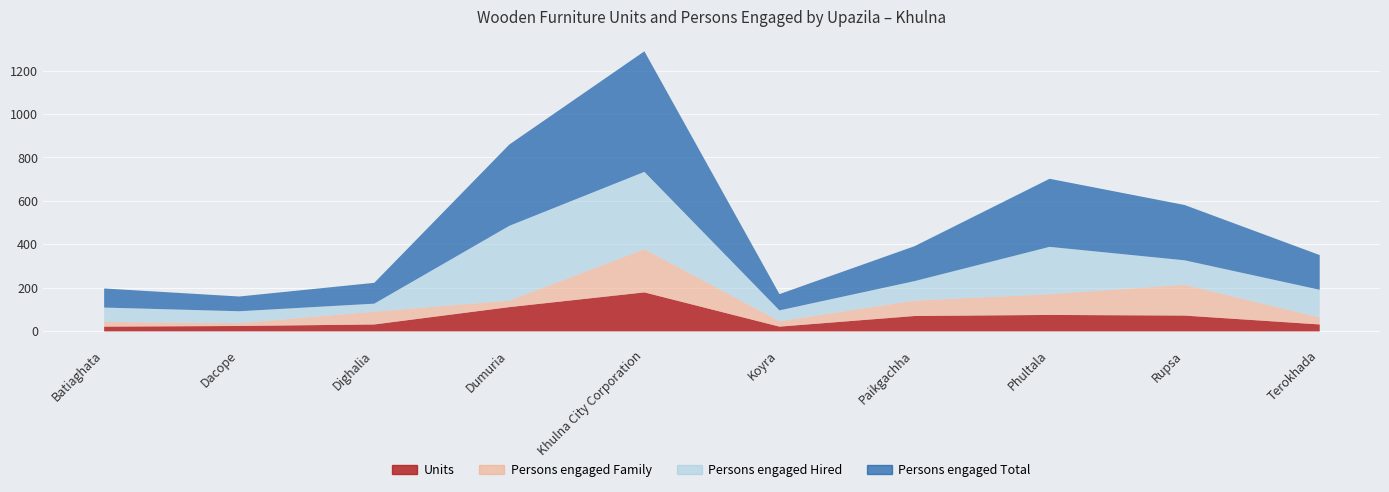

How many categories are shown in the chart?

10